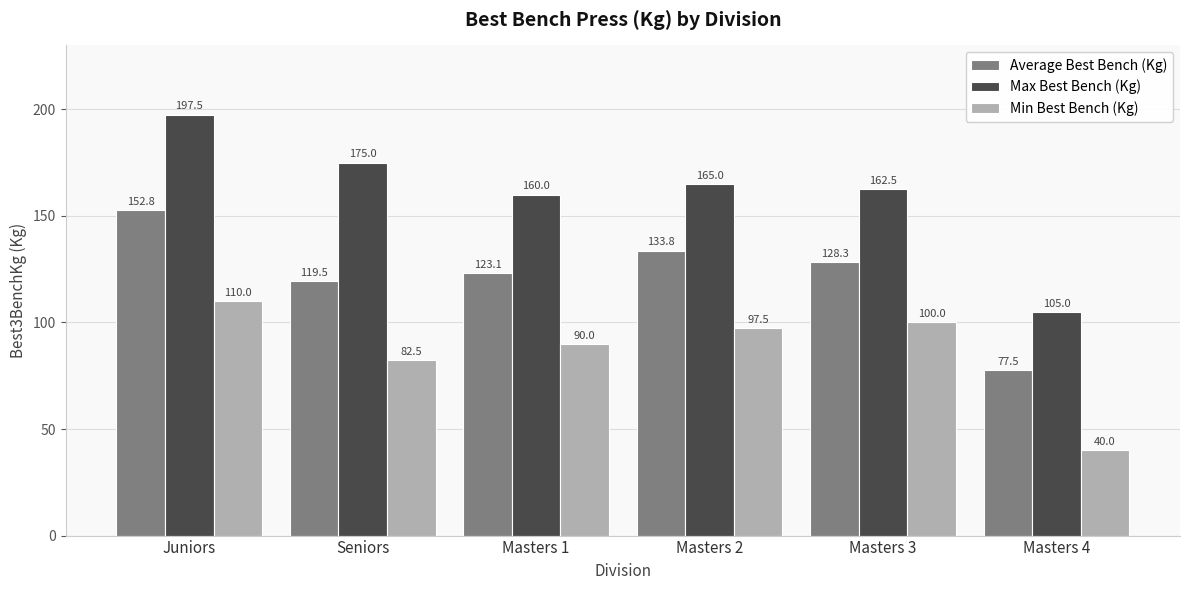

What is the difference between the maximum and second lowest values in the Max Best Bench (Kg) series?

37.5